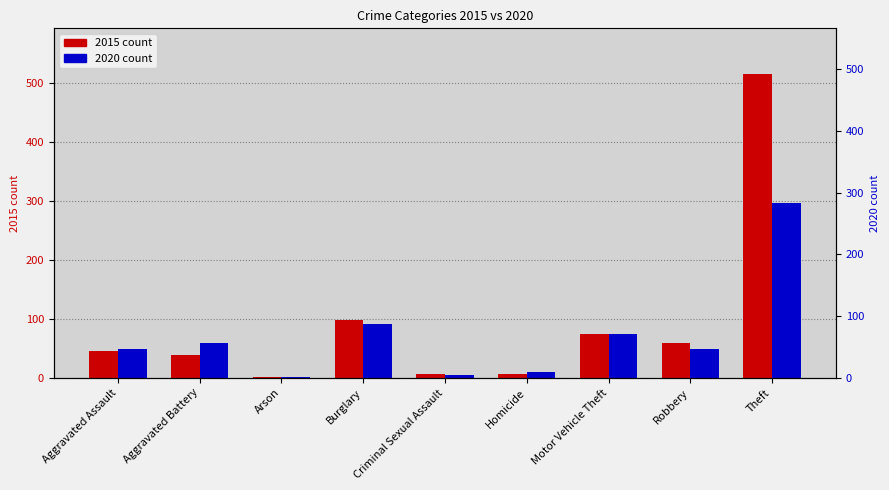

List the labels in order of 2020 count value, largest first.

Theft, Burglary, Motor Vehicle Theft, Aggravated Battery, Aggravated Assault, Robbery, Homicide, Criminal Sexual Assault, Arson